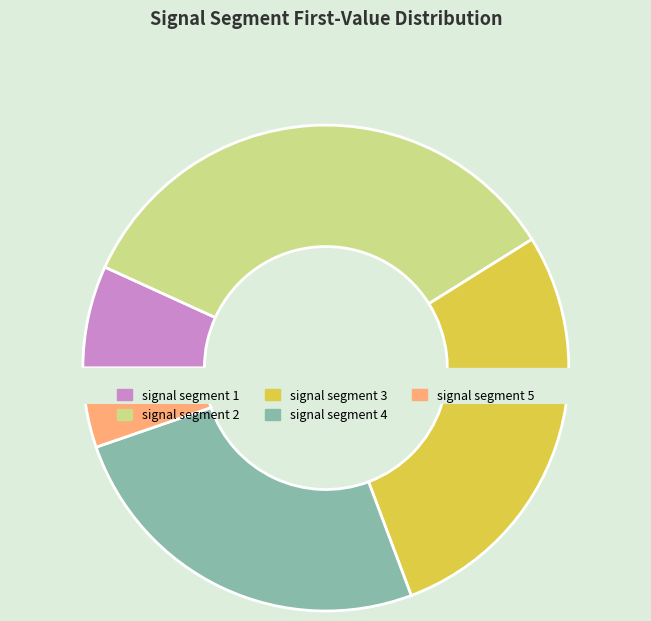

To the nearest percent, what percentage of the pie is signal segment 3?

28%